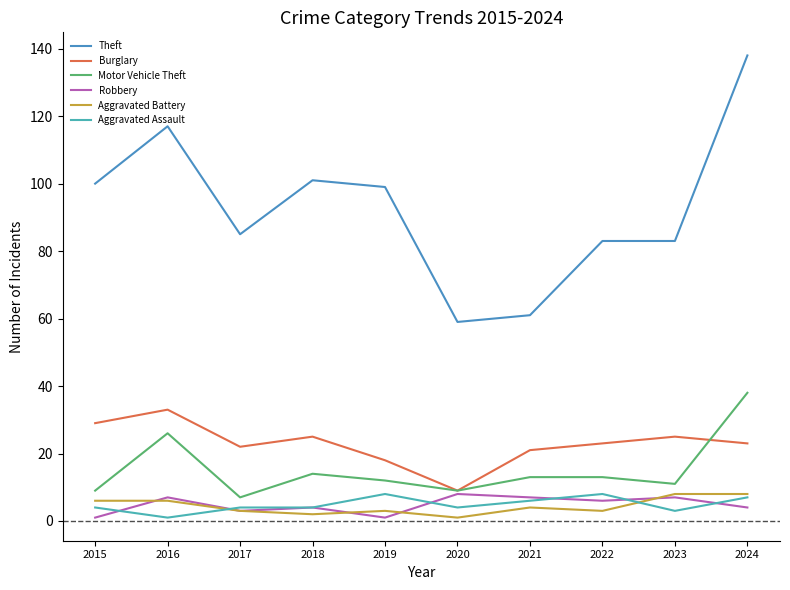

The value of Theft at 2024 is 61. True or false?

False